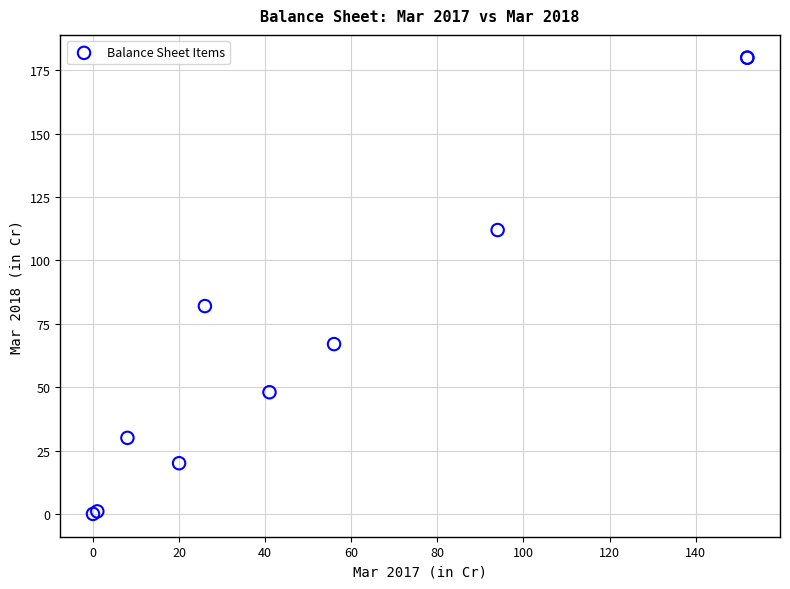

What Y value in the scatter plot is closest to 90?

82